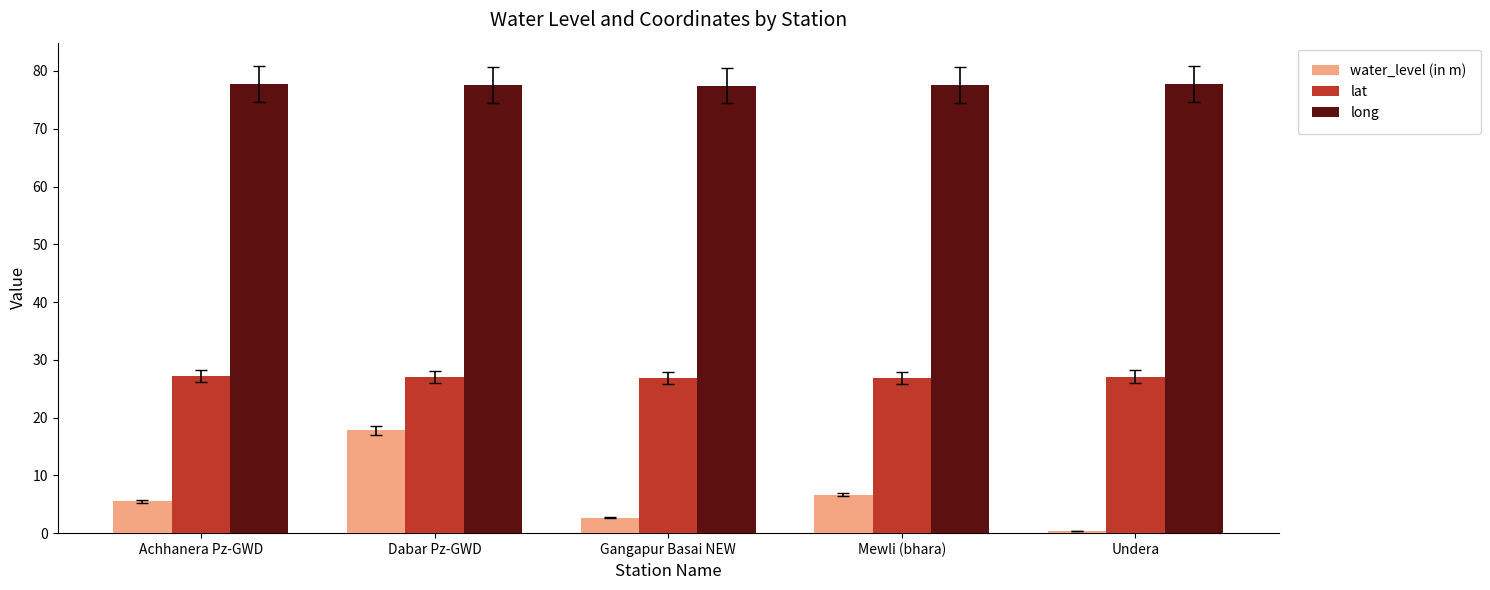

What is the lowest value of the lat series?

26.8